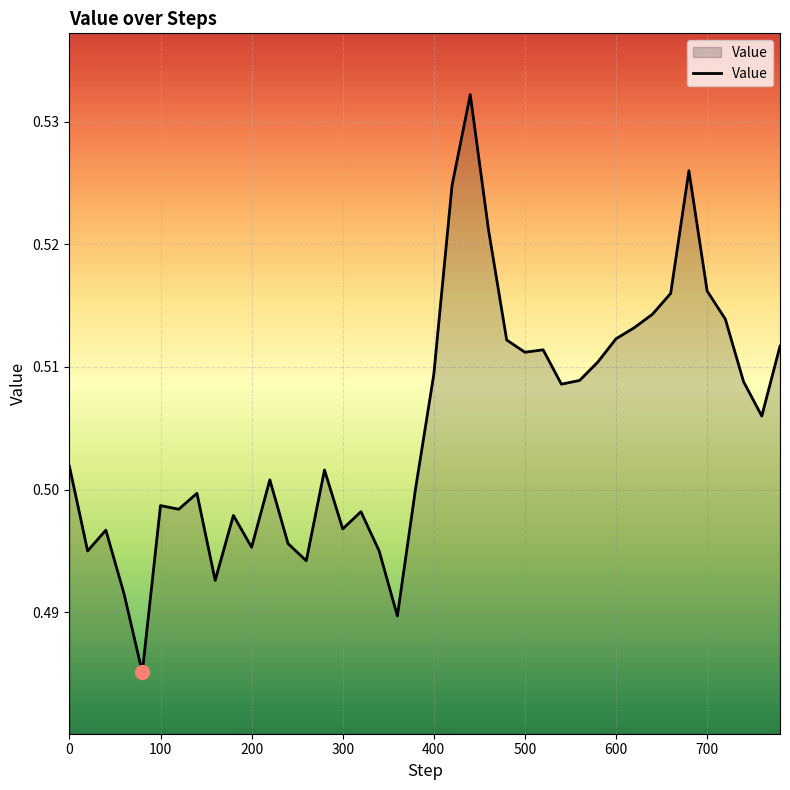

How many lines are shown in the chart?

1